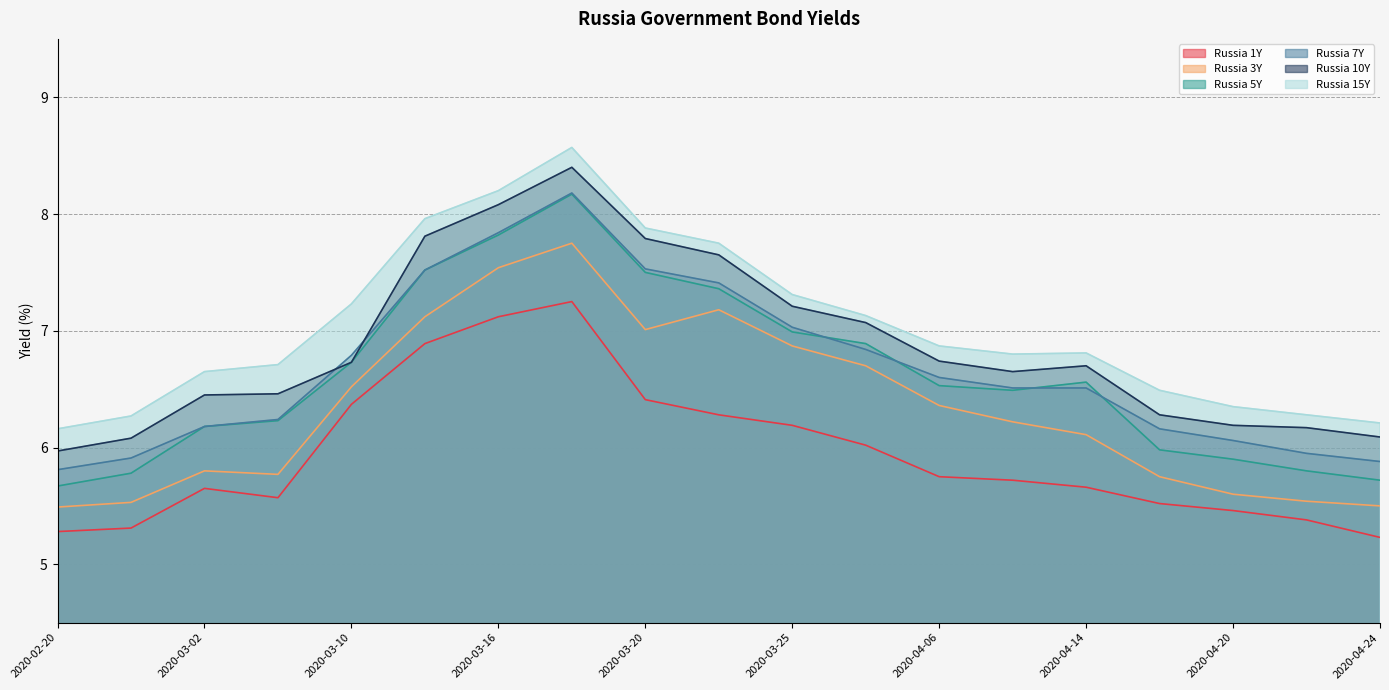

Which series has the largest range (max minus min)?

Russia 5Y